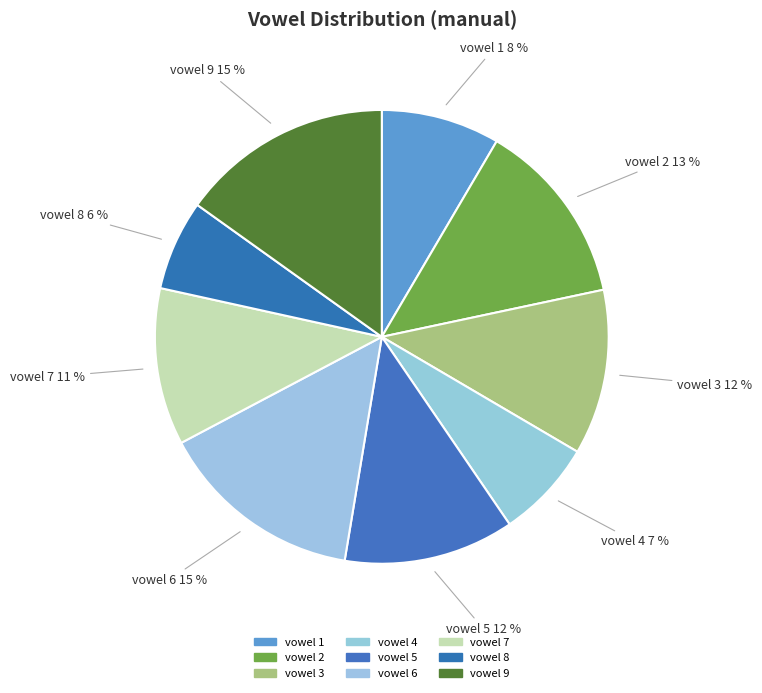

To the nearest percent, what is the combined percentage of vowel 2 and vowel 5?

25%